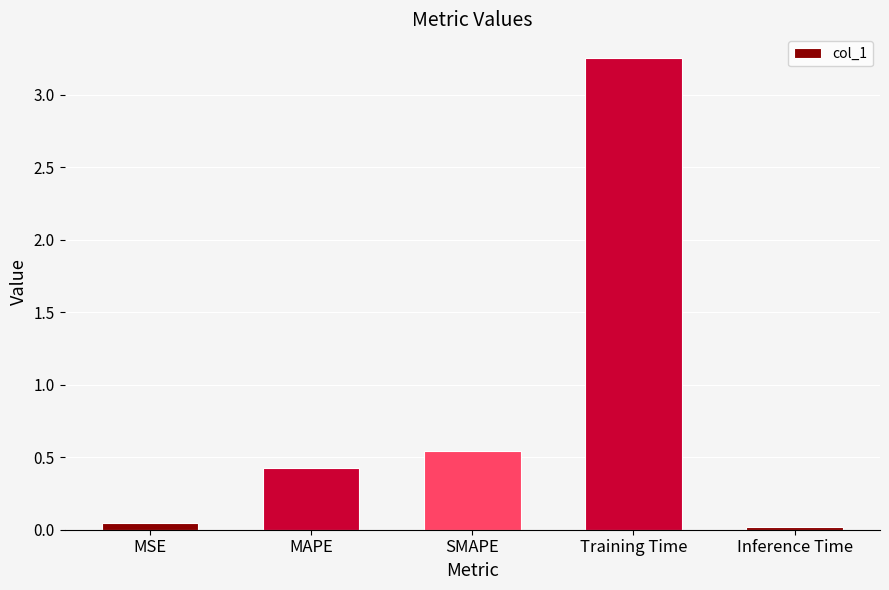

How many bars are there in total?

5